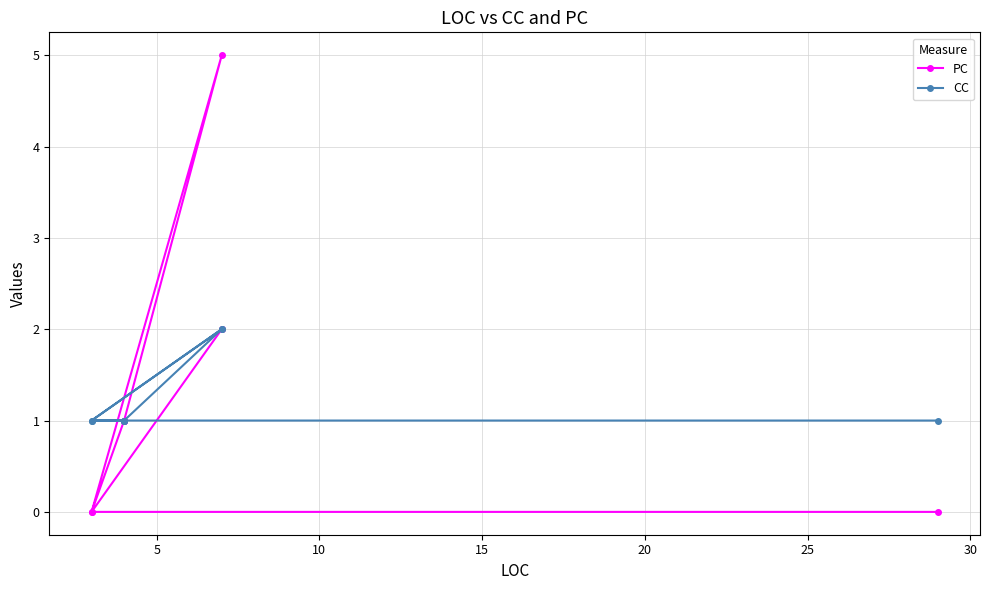

Is it true that CC equals 3 at 10?

False